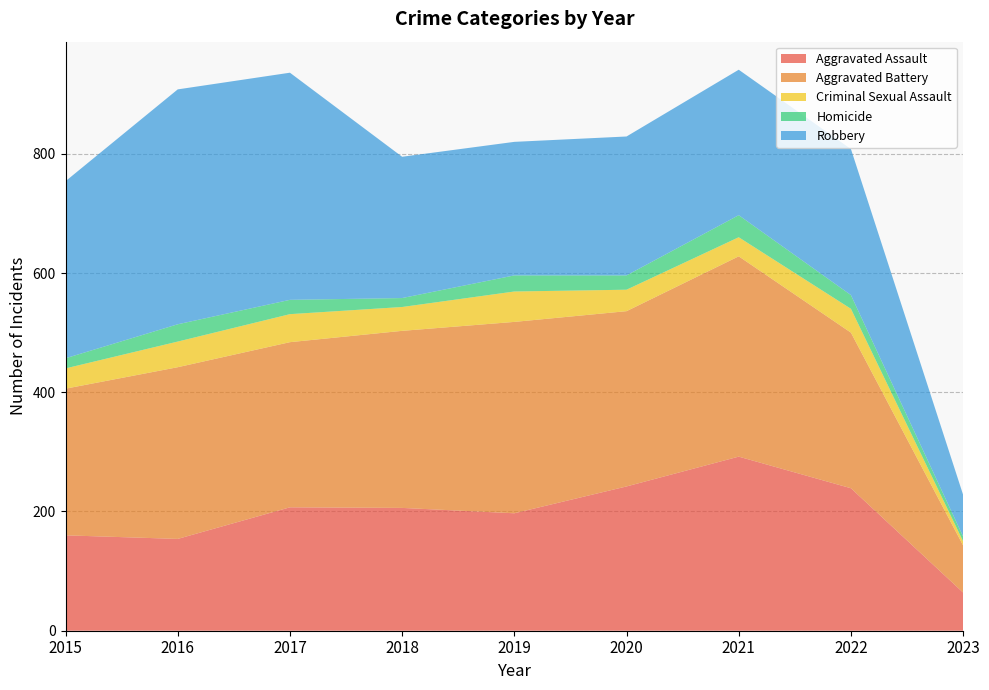

Reading left to right, transcribe all the data shown in this chart.

Aggravated Assault: 160	154	207	206	197	242	292	239	64
Aggravated Battery: 246	288	277	297	321	294	336	261	79
Criminal Sexual Assault: 34	43	47	40	51	36	32	40	7
Homicide: 17	29	24	15	27	24	37	23	8
Robbery: 297	394	381	237	224	233	244	245	70